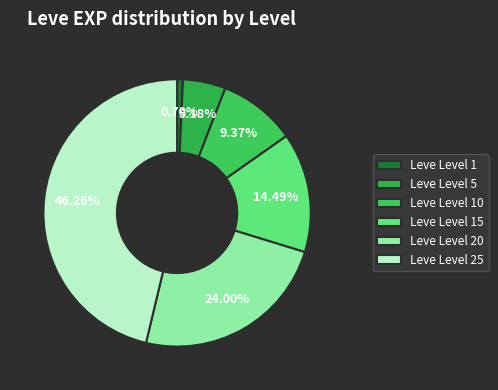

To the nearest percent, what portion does Leve Level 1 represent?

1%